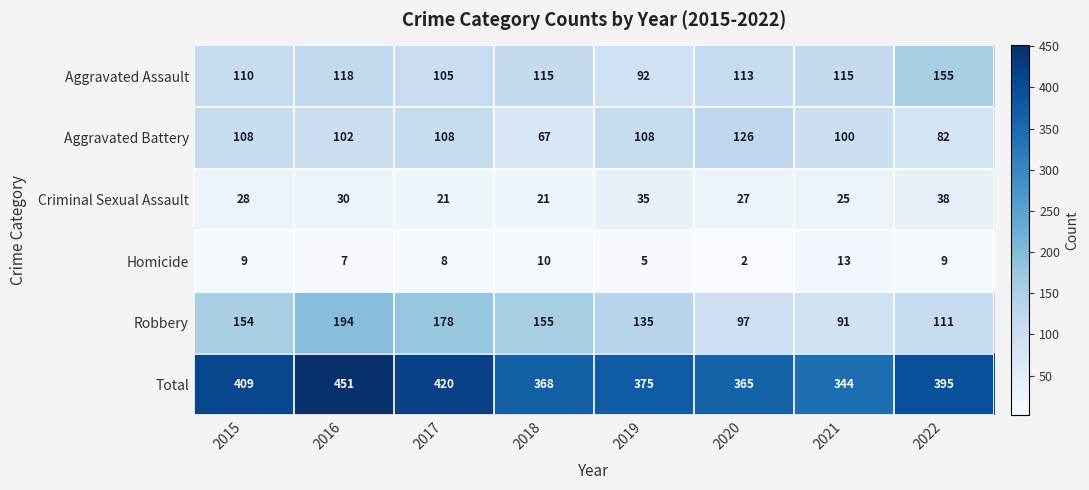

Count the number of data series in this chart.

6